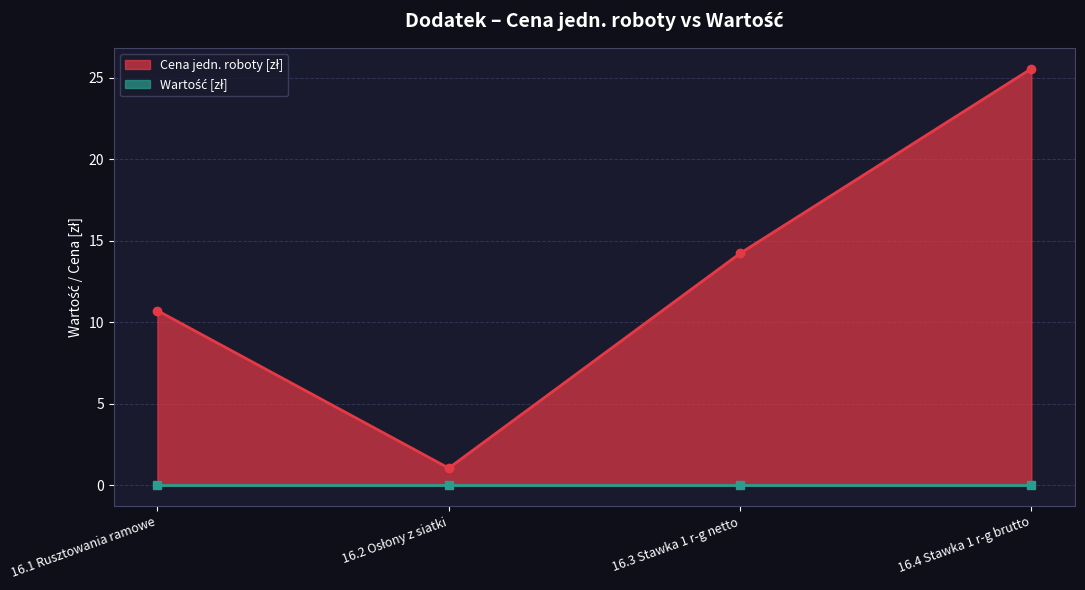

Approximately how many times larger is the value at 16.3 Stawka 1 r-g netto compared to 16.4 Stawka 1 r-g brutto?

0.6